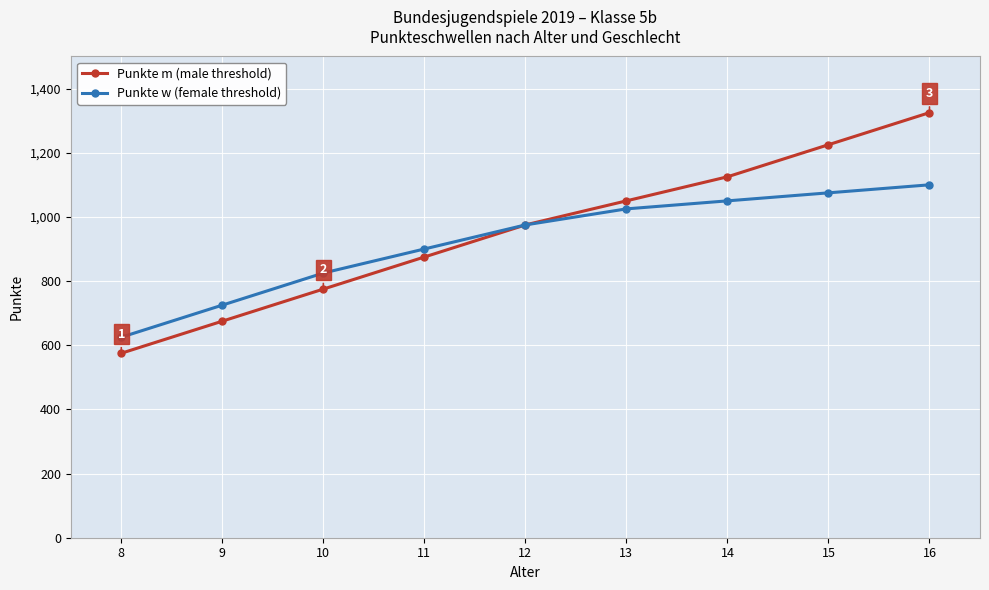

At which category is the sum across all series the highest?

16